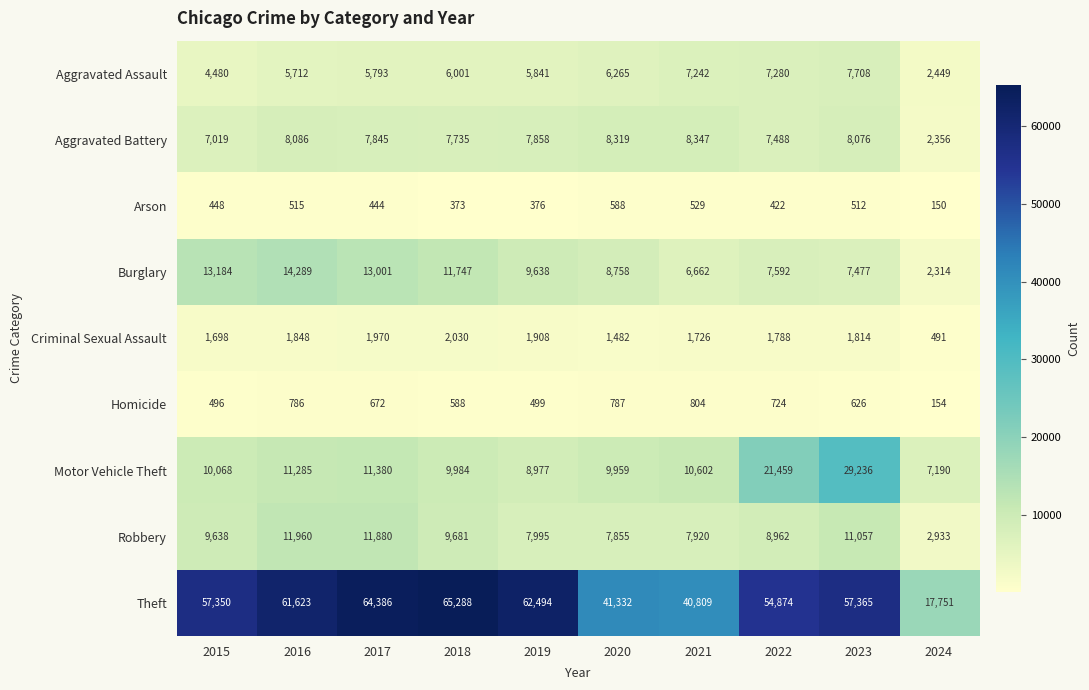

Which series has the widest spread of values?

Theft